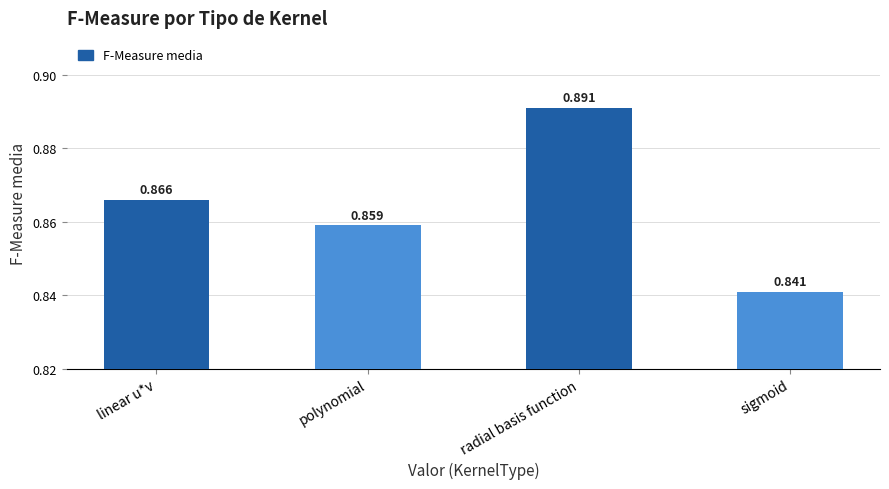

Where is the data nearest to the value 0?

sigmoid